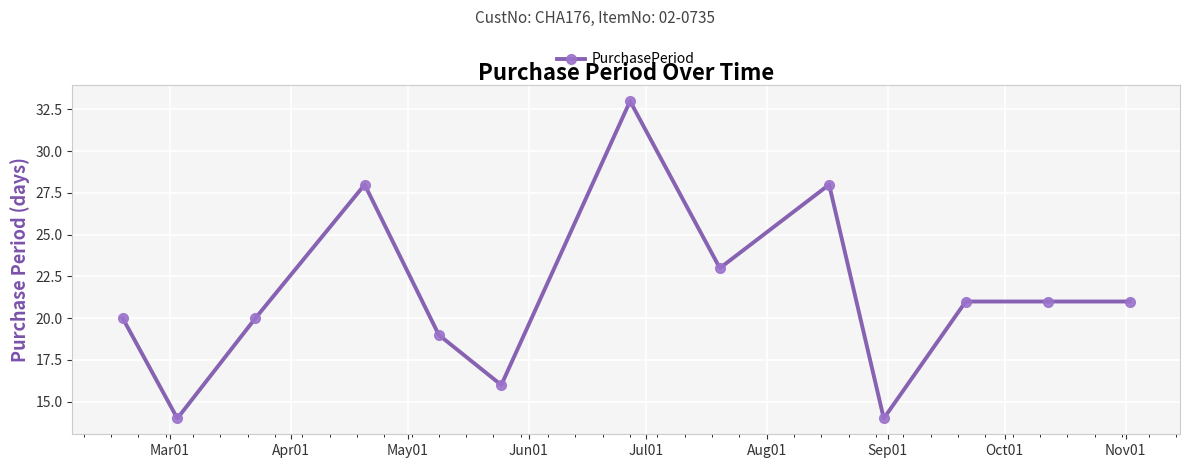

What is the value of the 8th point from the left?

23